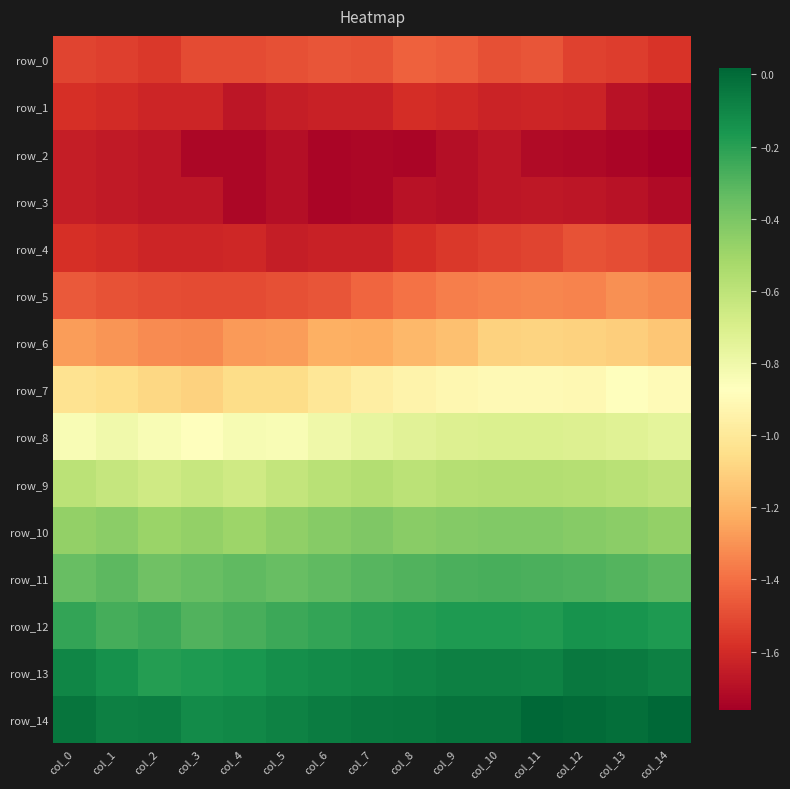

The value of row_6 at col_14 is -1.1. True or false?

True